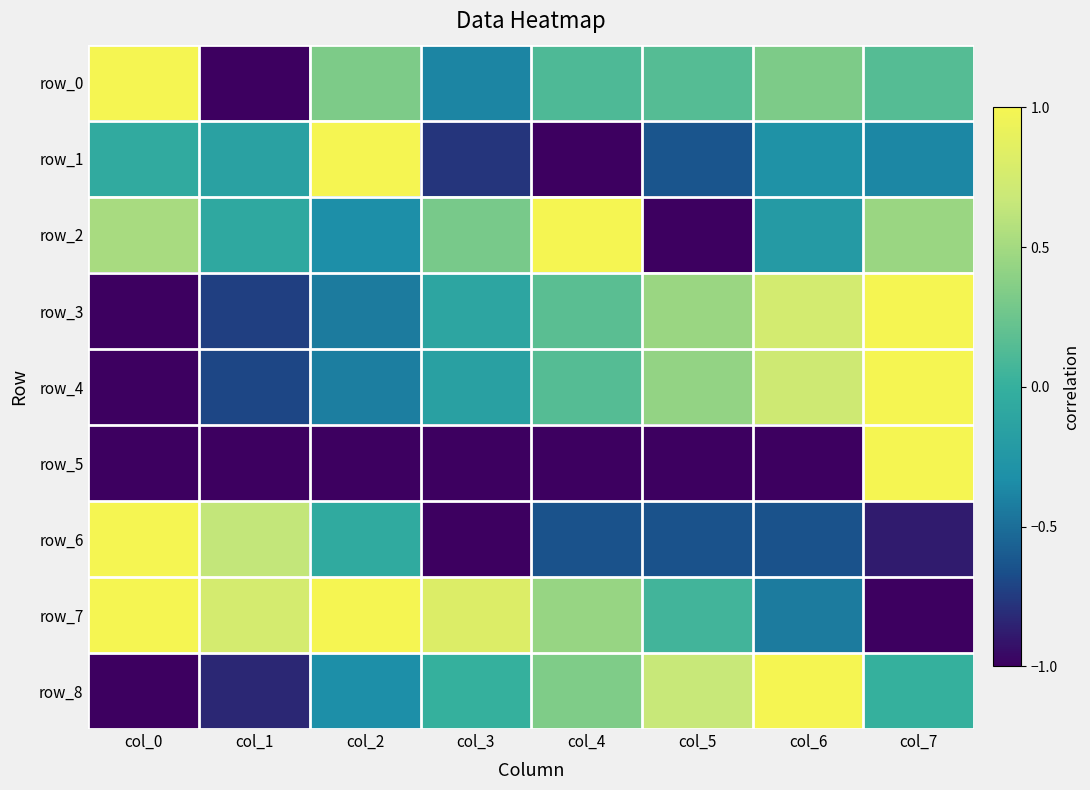

How many values in row_8 are above zero?

3